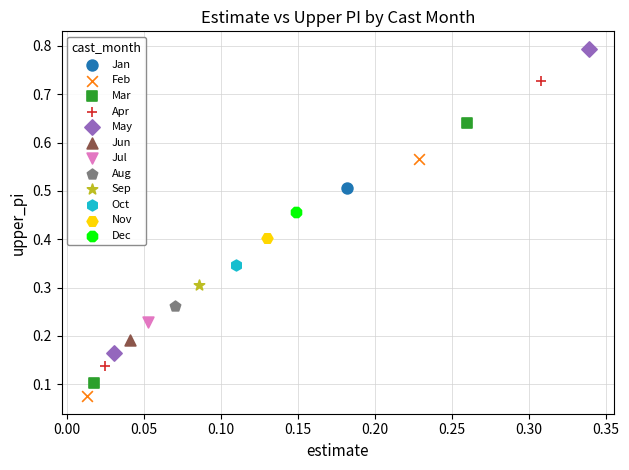

What are all the series names shown in the legend?

Jan, Feb, Mar, Apr, May, Jun, Jul, Aug, Sep, Oct, Nov, Dec